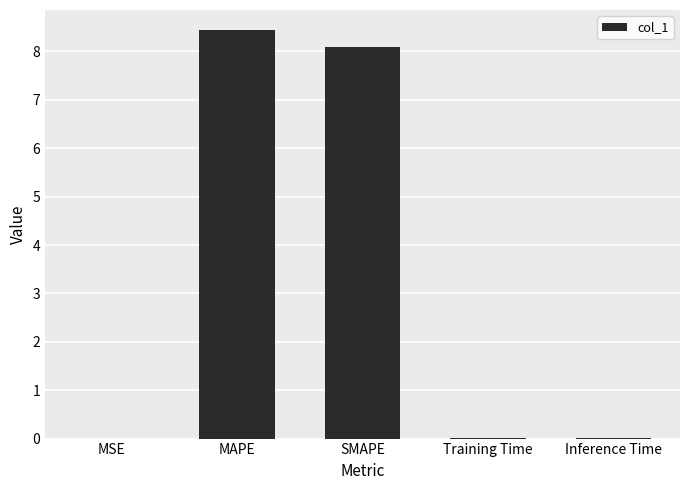

Which has a higher value, MSE or MAPE?

MAPE